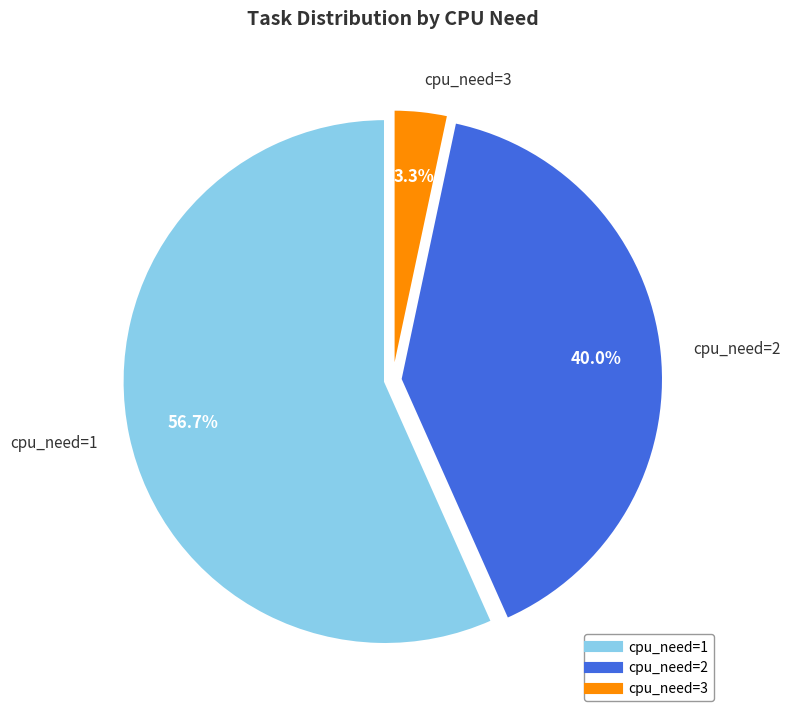

The cpu_need=3 slice represents 3% of the pie. True or false?

True